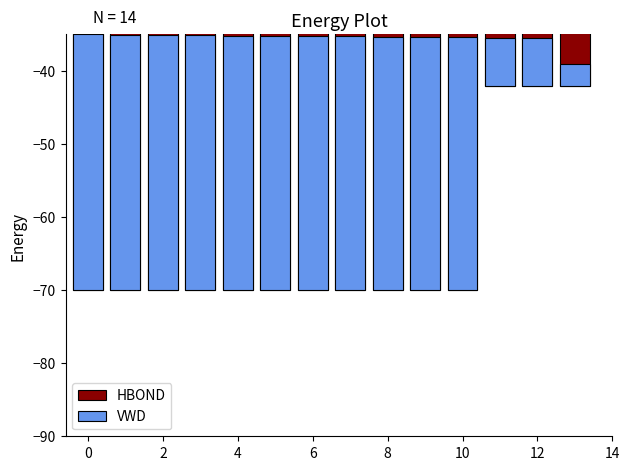

Is the value of VWD at 10 greater than the value of HBOND at 13?

Yes